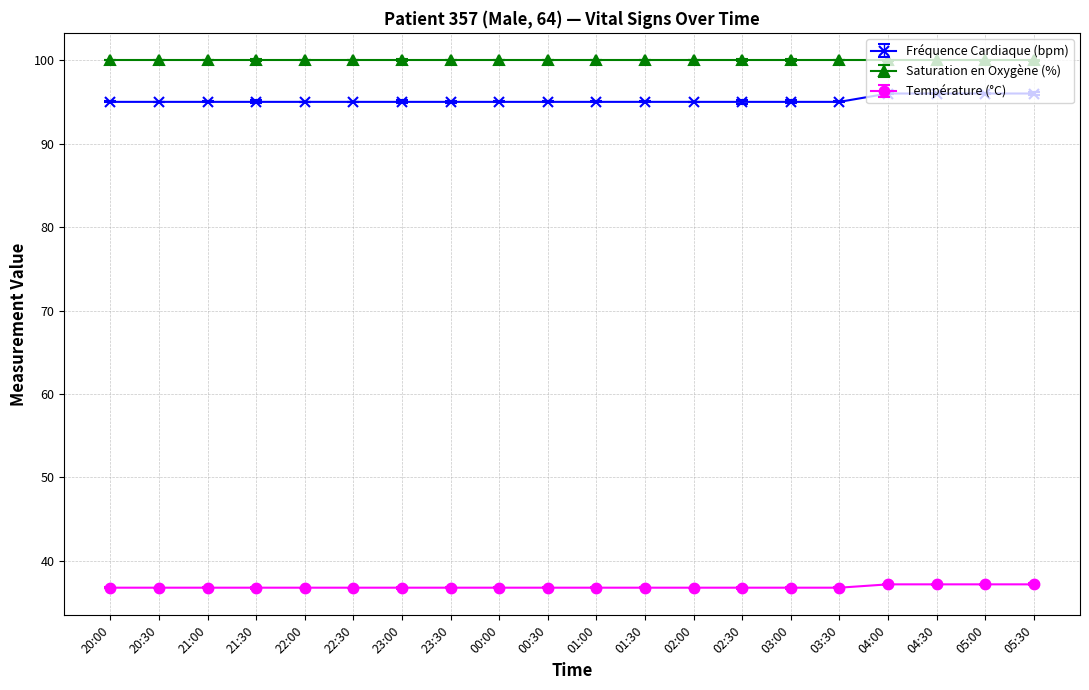

What is the spread (max minus min) of values at 01:30?

63.2